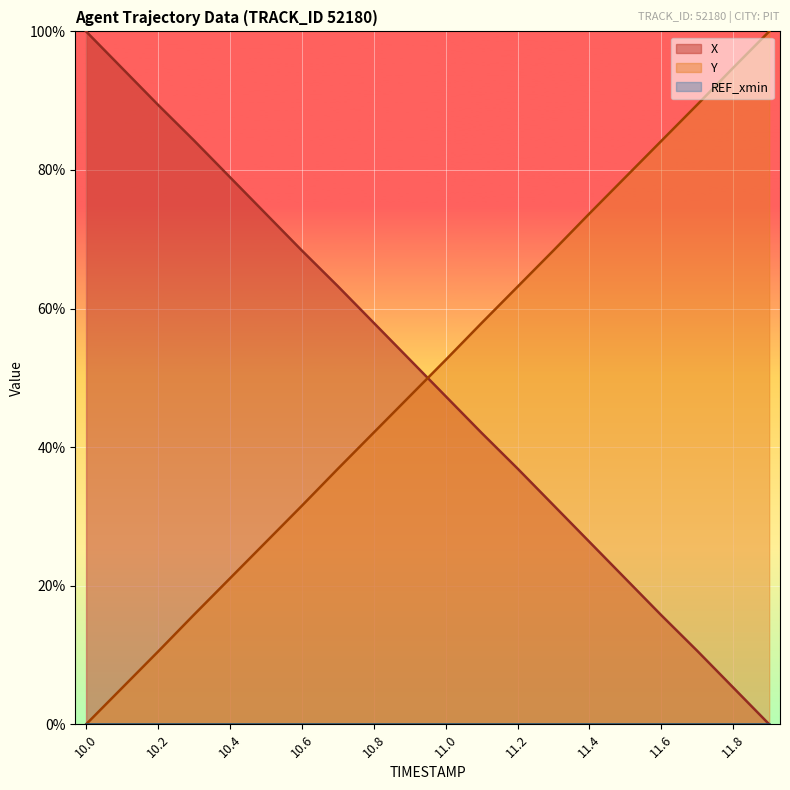

Which series has the largest total across all categories?

X